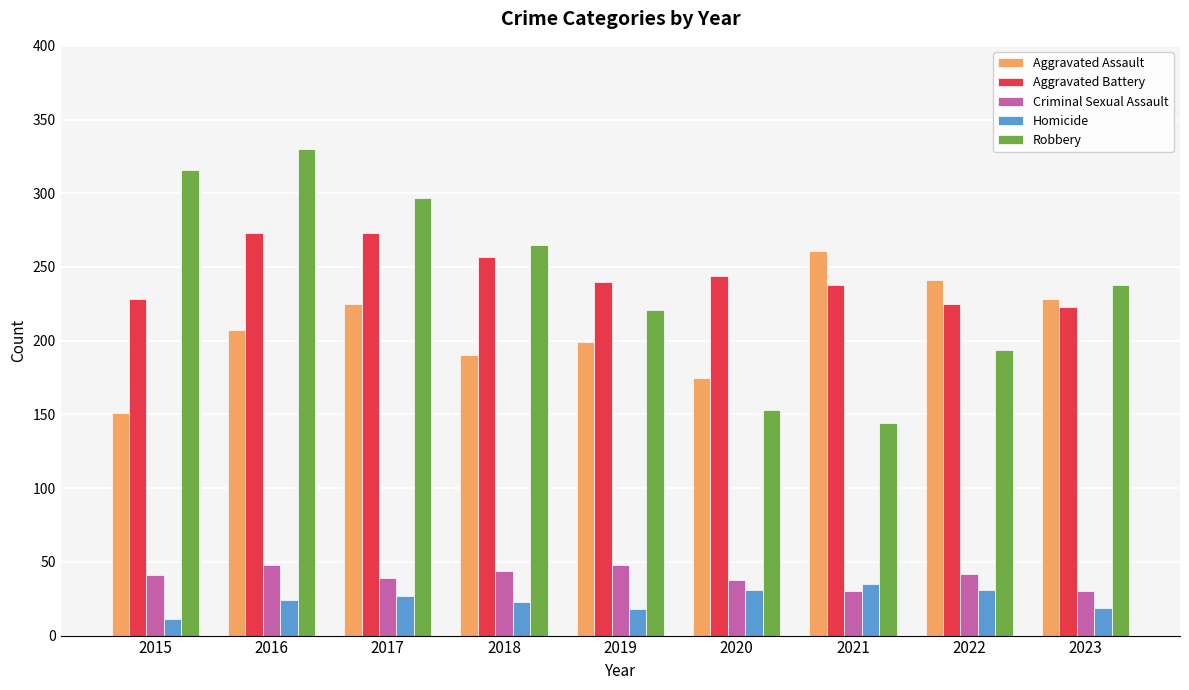

At which category does the chart reach its minimum across all series?

2015